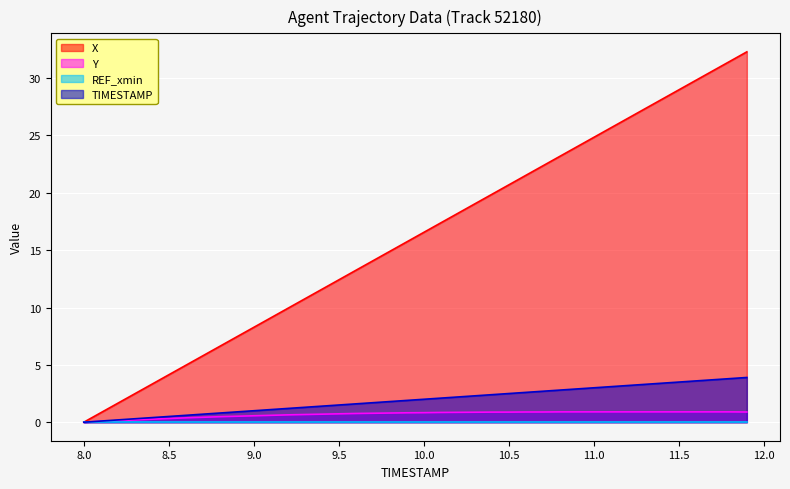

How many data points does each series have?

40